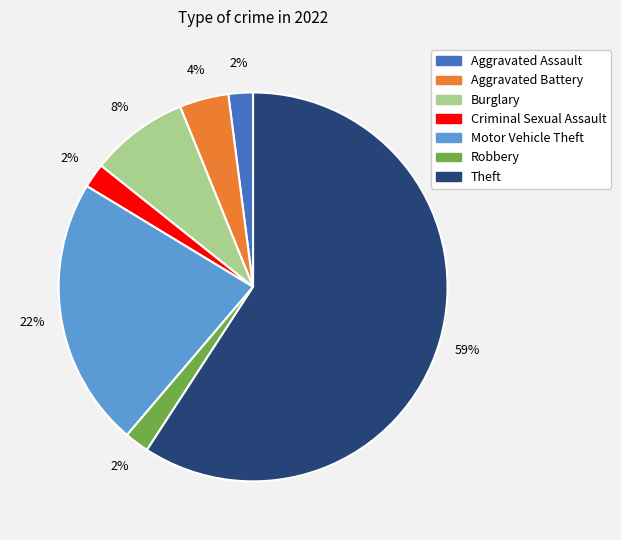

Which has a higher value, Motor Vehicle Theft or Theft?

Theft